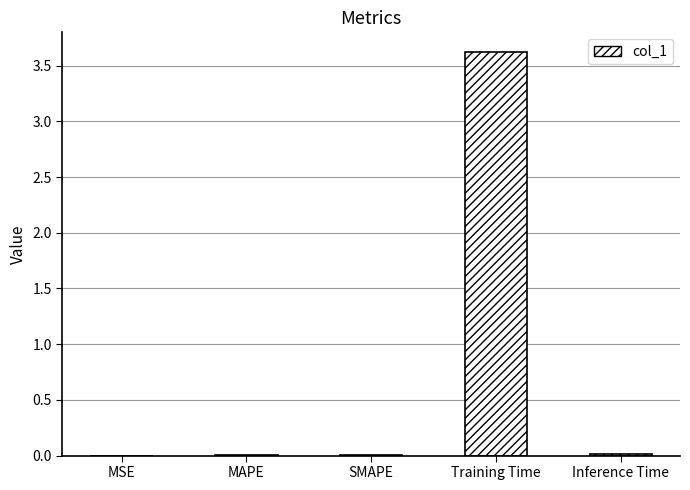

What is the sum of all values?

3.6